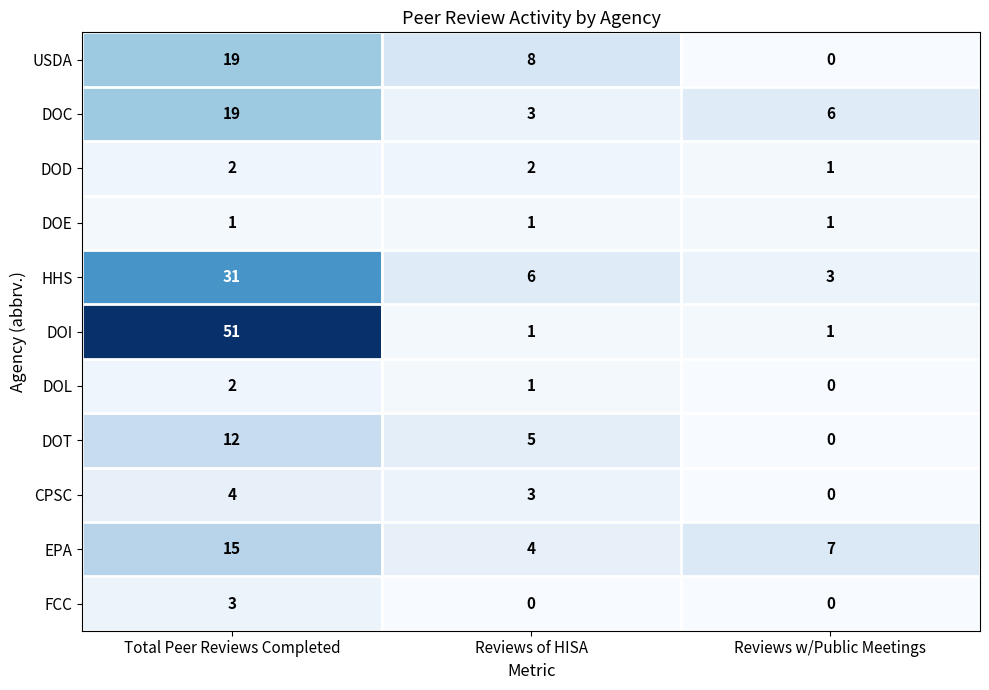

At which category is the sum across all series the highest?

Total Peer Reviews Completed